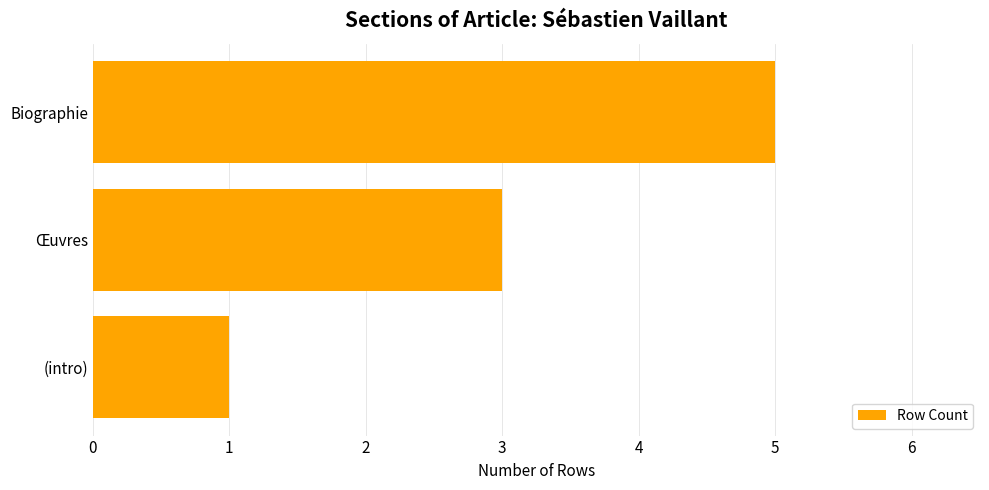

List the labels in order of value, largest first.

Biographie, Œuvres, (intro)